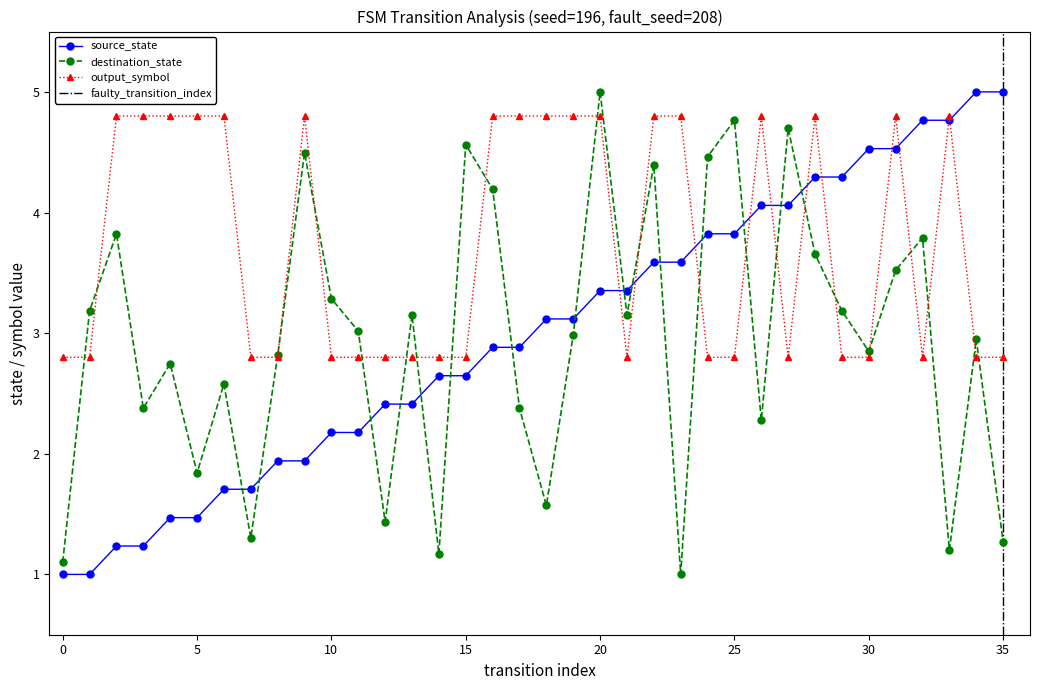

The output_symbol series shows 4.8 at 31. True or false?

True